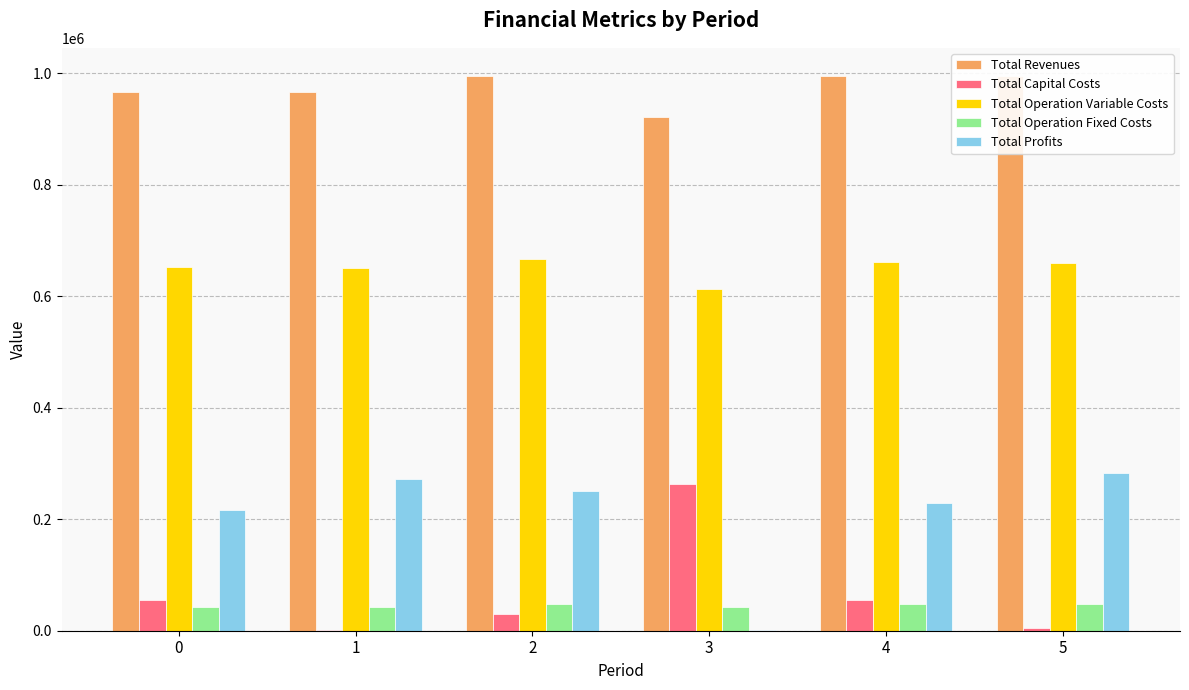

What is the spread (max minus min) of values at 3?

919590.2